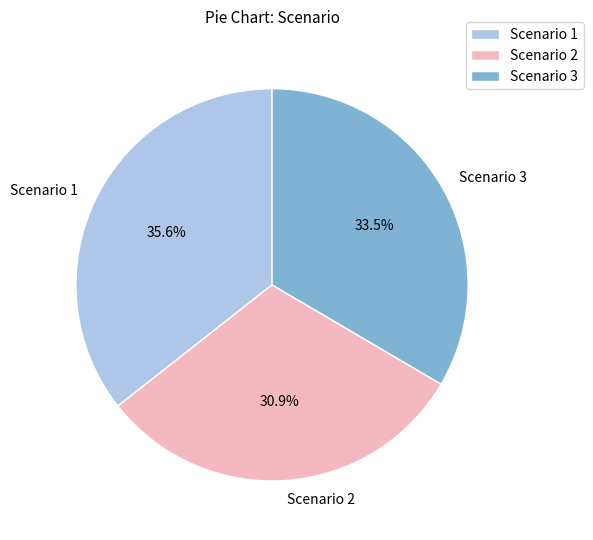

What is the ratio of the value at Scenario 2 to the value at Scenario 3?

0.9